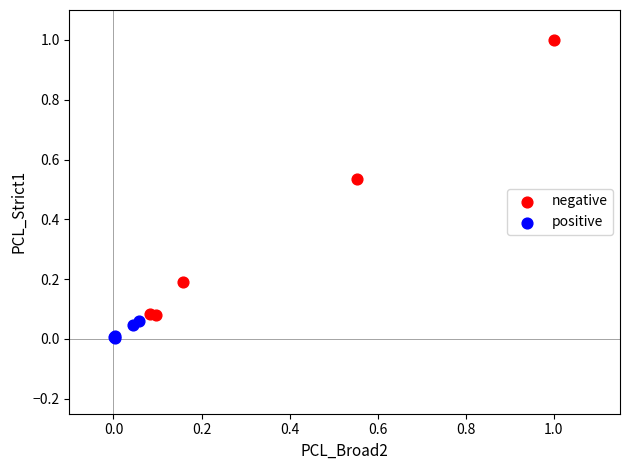

Which series reaches the minimum Y coordinate?

positive